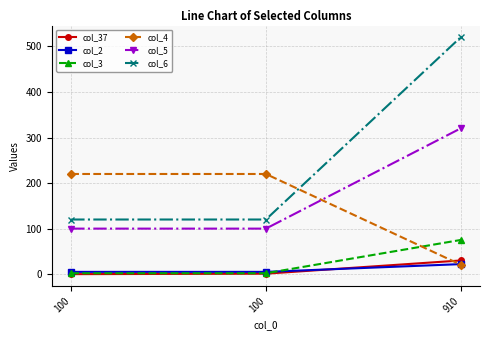

The col_2 series shows 5 at 100. True or false?

True